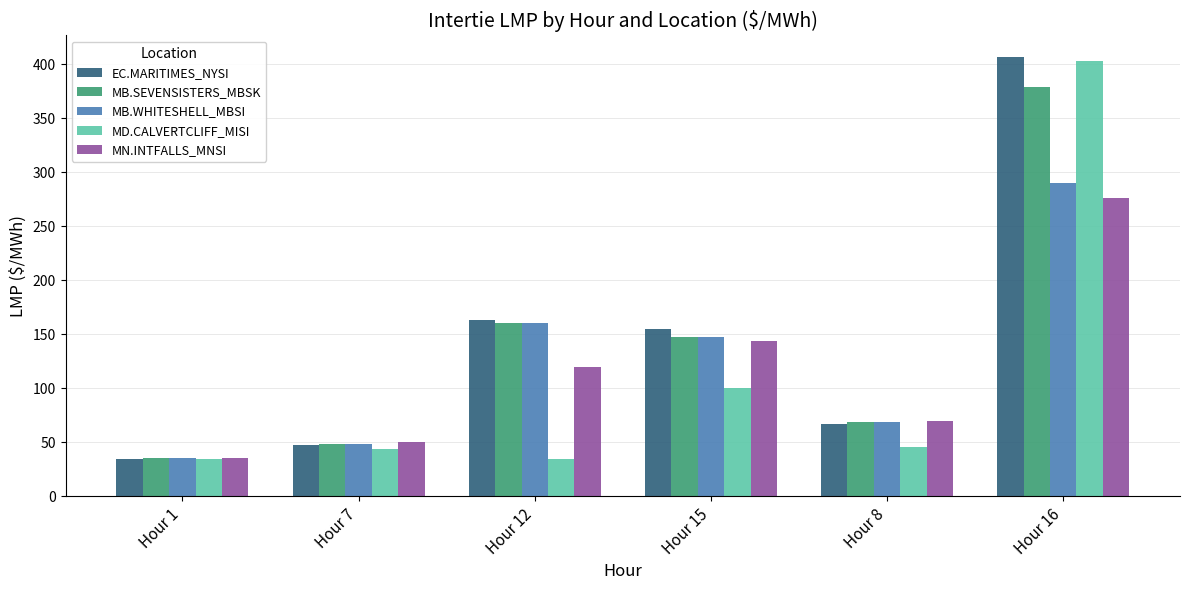

Is it true that MB.SEVENSISTERS_MBSK equals 80.3 at Hour 7?

False